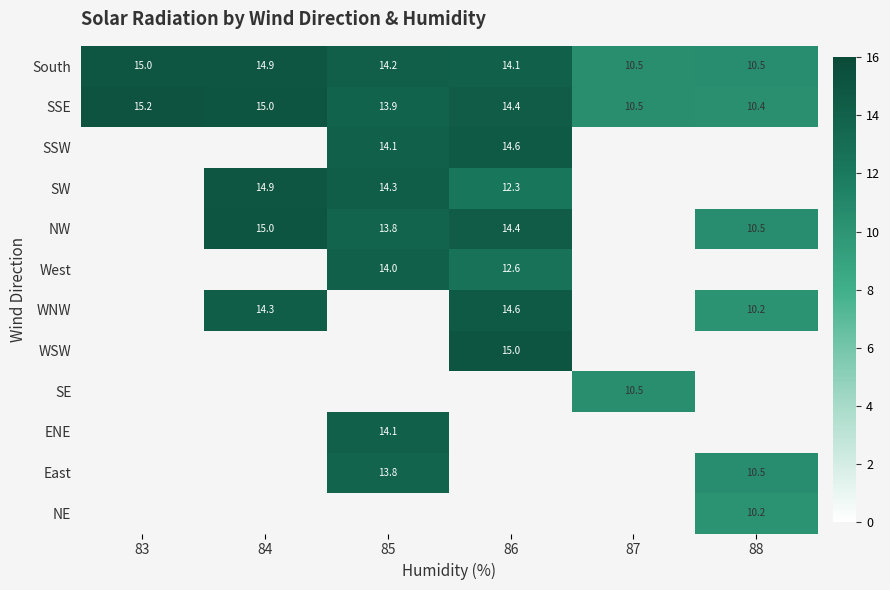

Is the value of SSE at 87 greater than the value of ENE at 85?

No